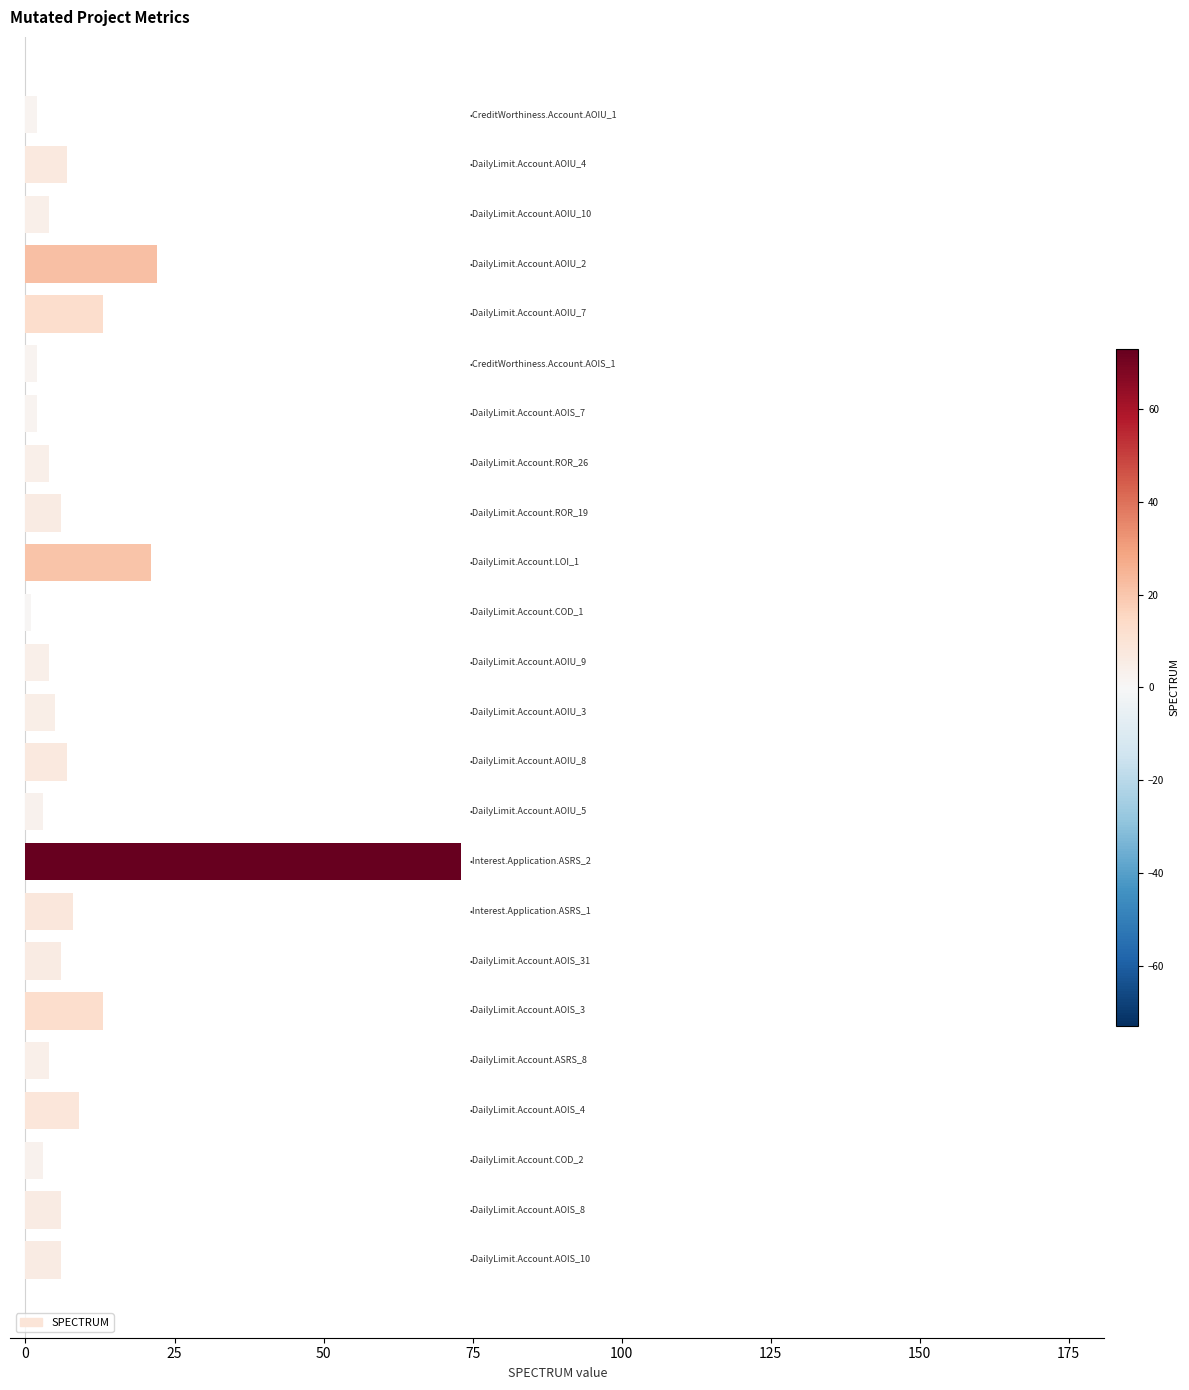

What is the greatest value displayed?

73